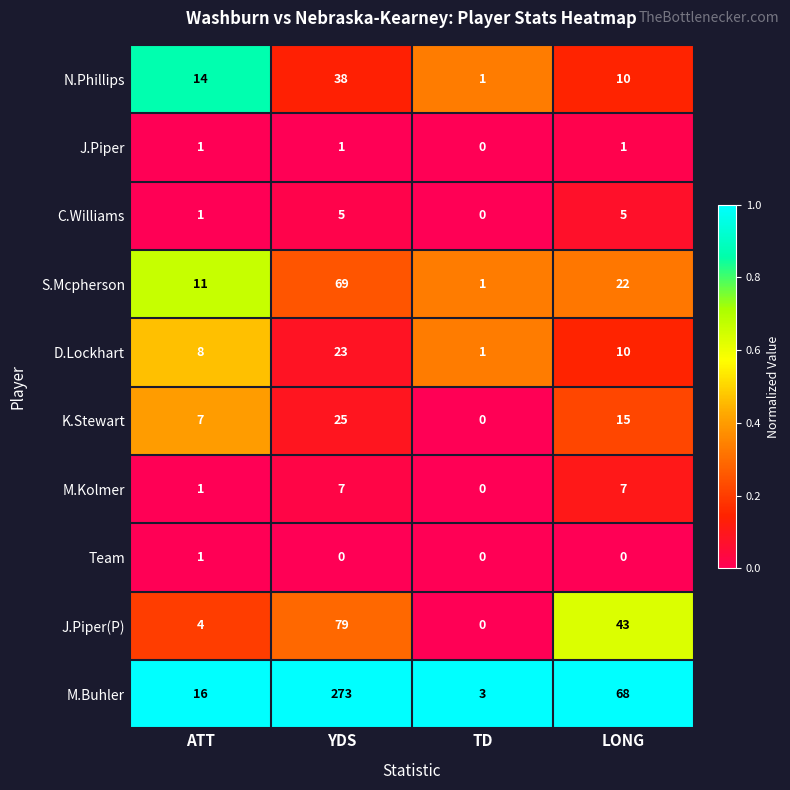

Is the value of M.Buhler at YDS greater than the value of M.Kolmer at ATT?

Yes